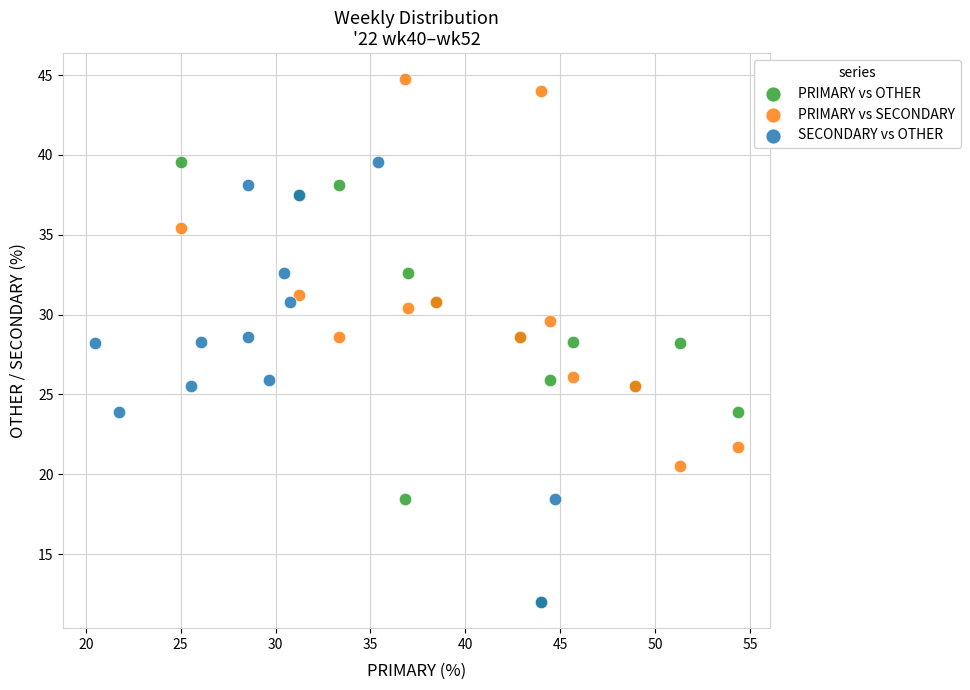

What are all the series names shown in the legend?

PRIMARY vs OTHER, PRIMARY vs SECONDARY, SECONDARY vs OTHER